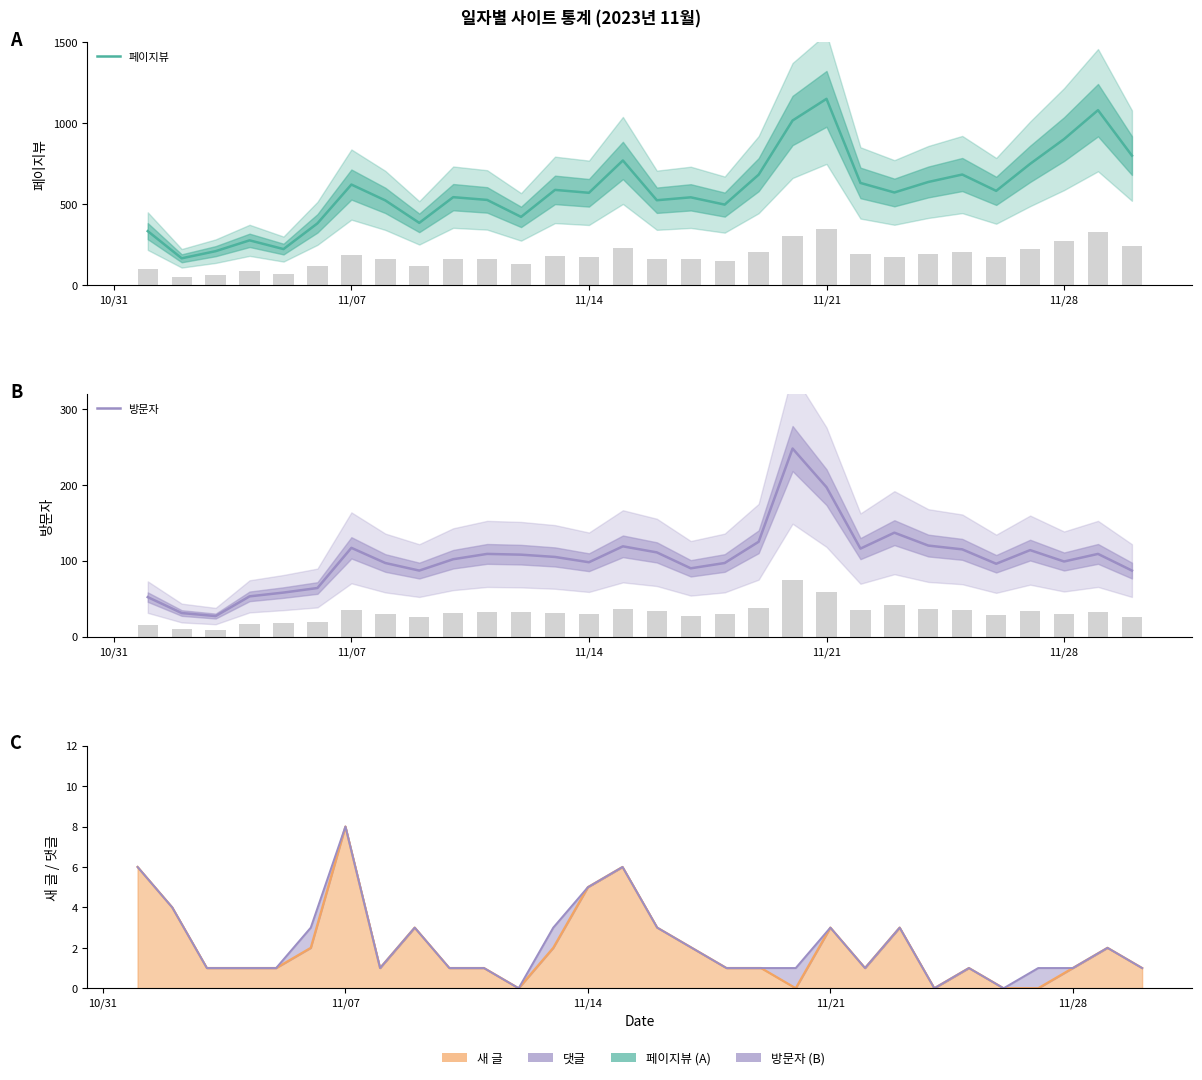

What is the maximum value shown in the chart?

1150